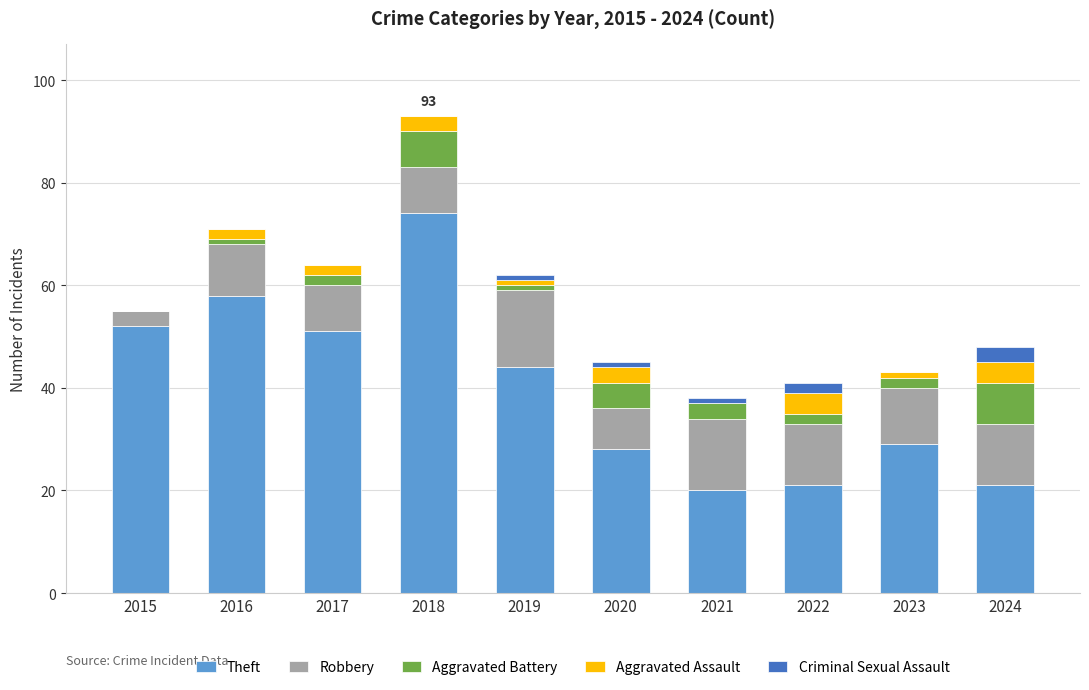

True or false: Theft has a value of 6 at 2022.

False